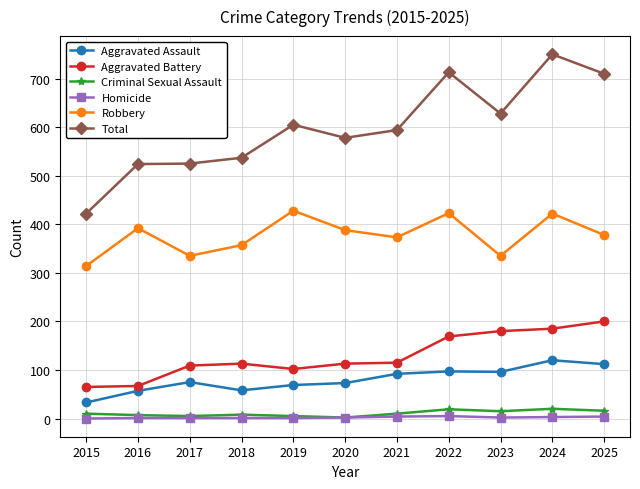

Is it true that Robbery equals 378 at 2025?

True